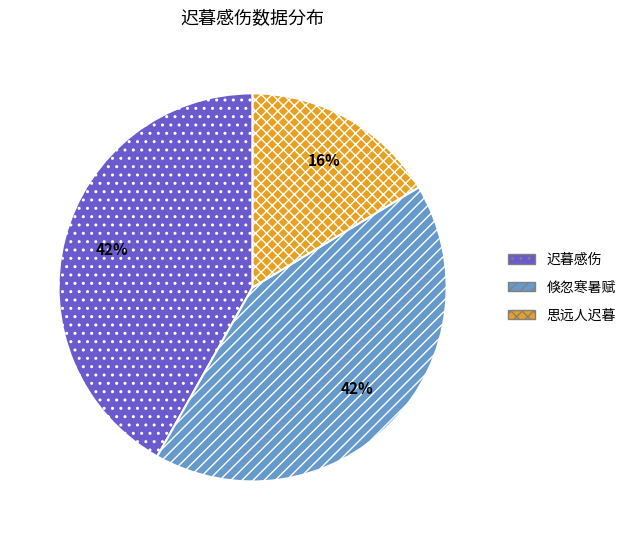

Which slice is the smallest?

思远人迟暮